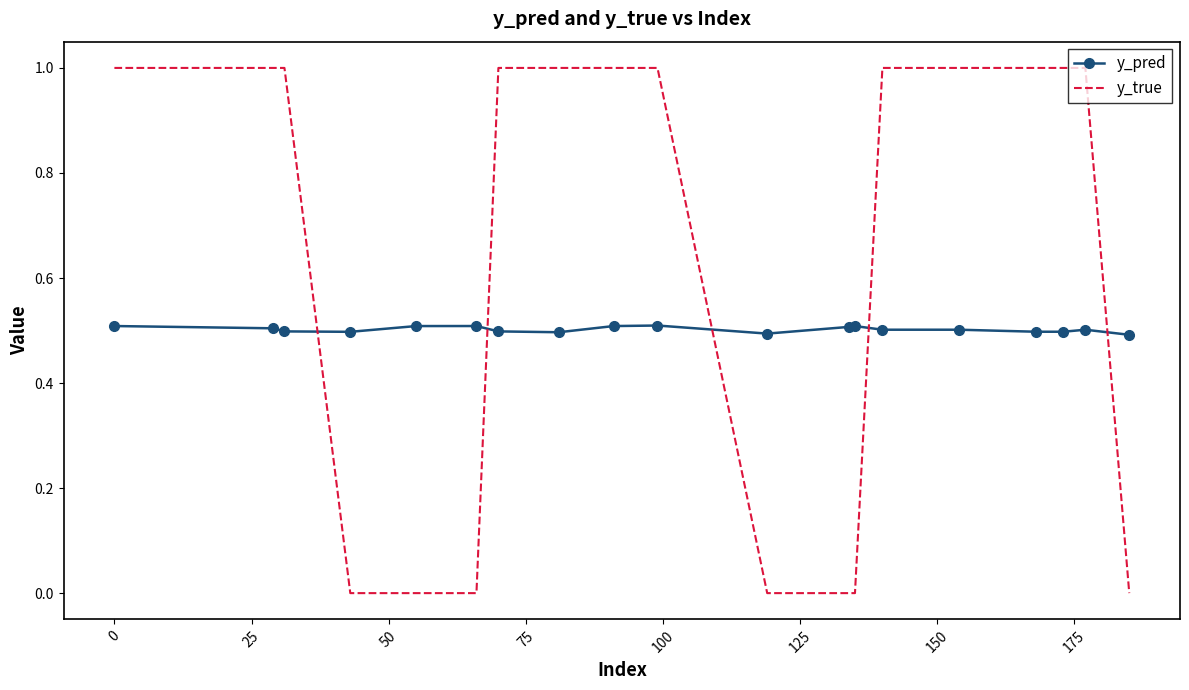

After their last crossing, which series has the higher values: y_true or y_pred?

y_pred